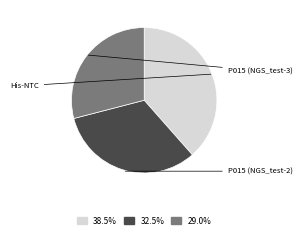

Is there a majority slice in this chart?

No